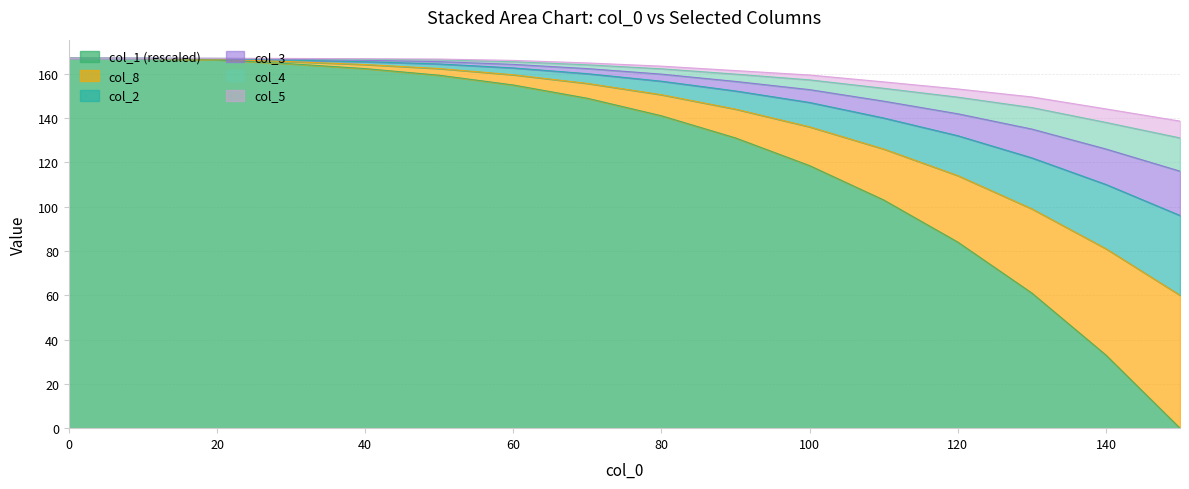

What is the maximum value for col_1 (rescaled)?

167.0